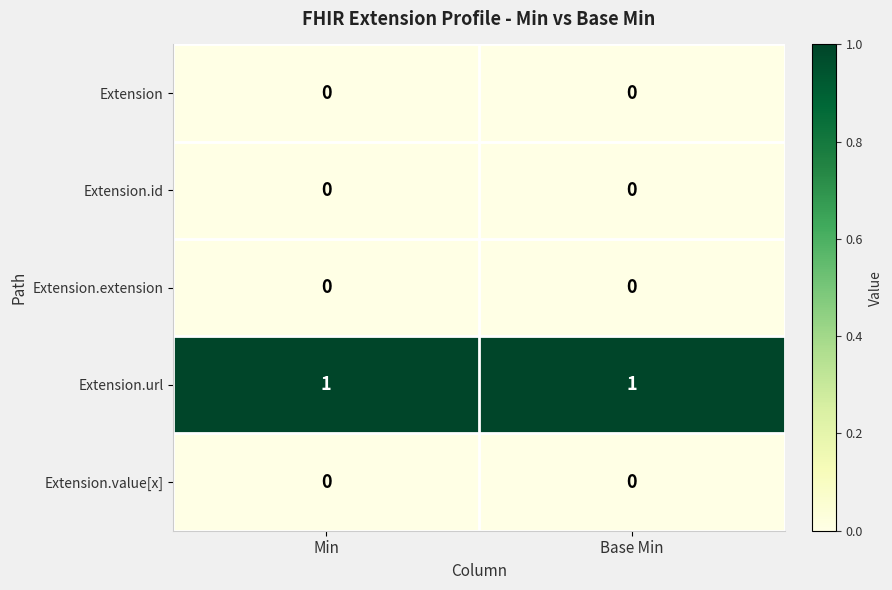

Which series has the largest total across all categories?

Extension.url